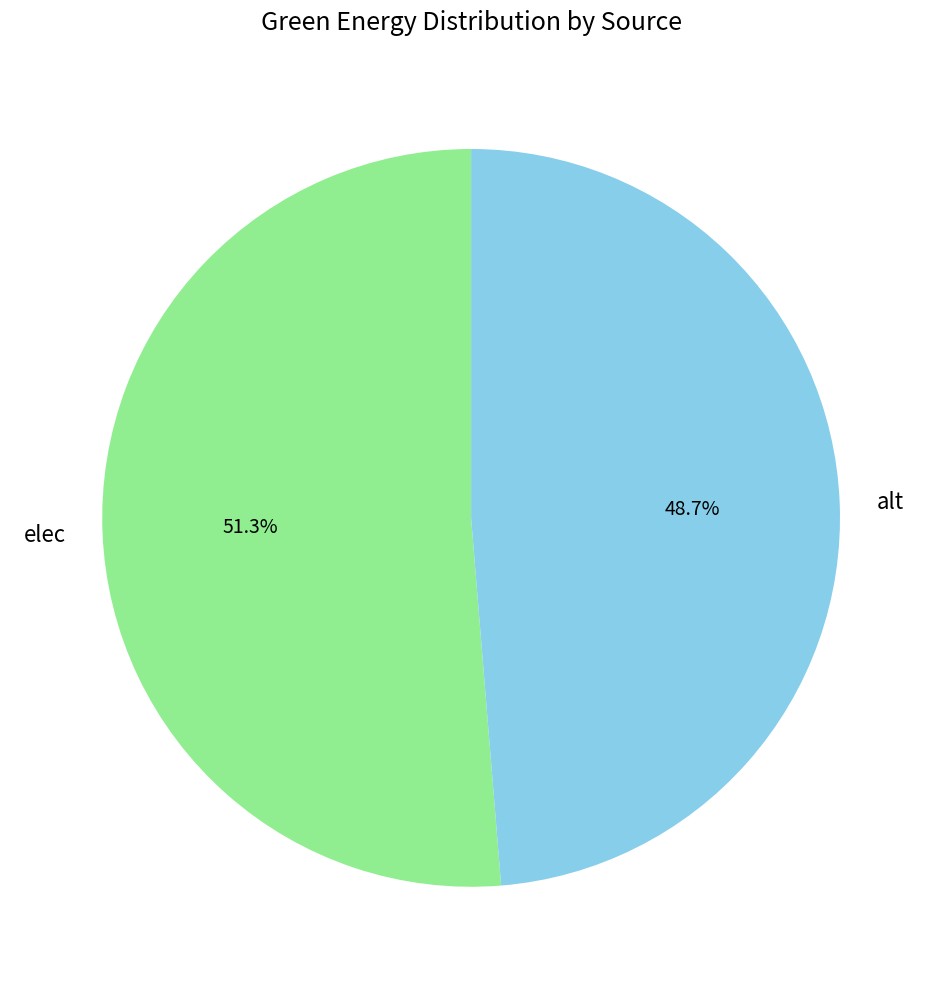

What percentage is the elec slice, to the nearest percent?

51%